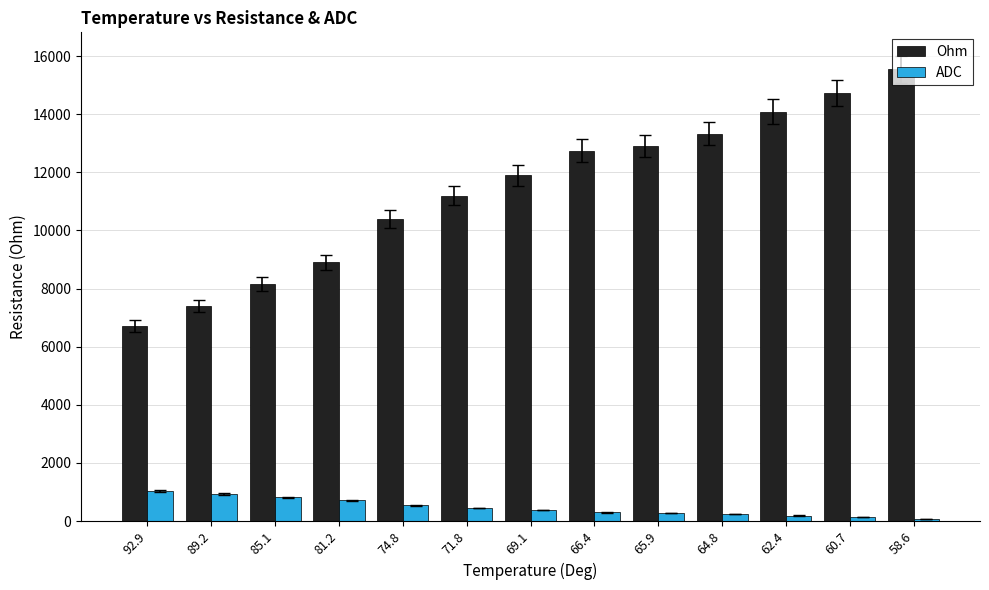

Is the value of Ohm at 62.4 greater than the value of ADC at 92.9?

Yes